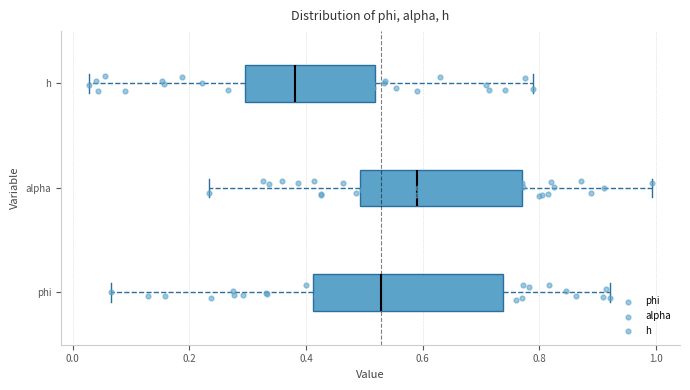

Reading bottom to top, transcribe this box plot: for each box, give where its median line is, the range the box spans, and where its two whiskers end, as read against the x-axis. The values are not printed on the chart, so give them approximately, as read against the axis.

phi: median 0.52, box 0.42 to 0.74, whiskers 0.06 to 0.92
alpha: median 0.60, box 0.50 to 0.76, whiskers 0.24 to 1.00
h: median 0.38, box 0.30 to 0.52, whiskers 0.02 to 0.78